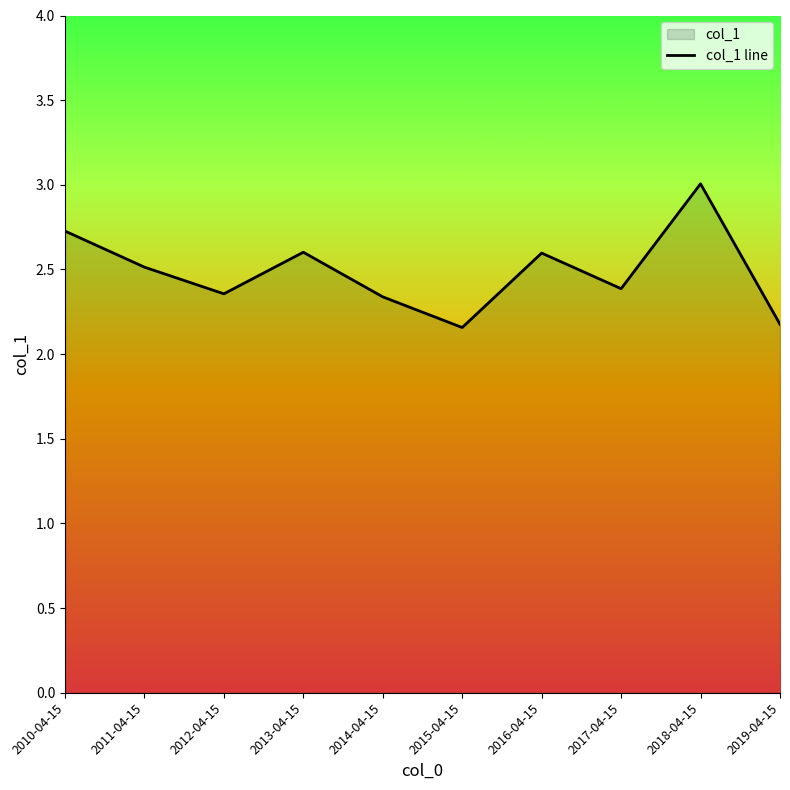

Is it true that the value at 2019-04-15 is 2.2?

True